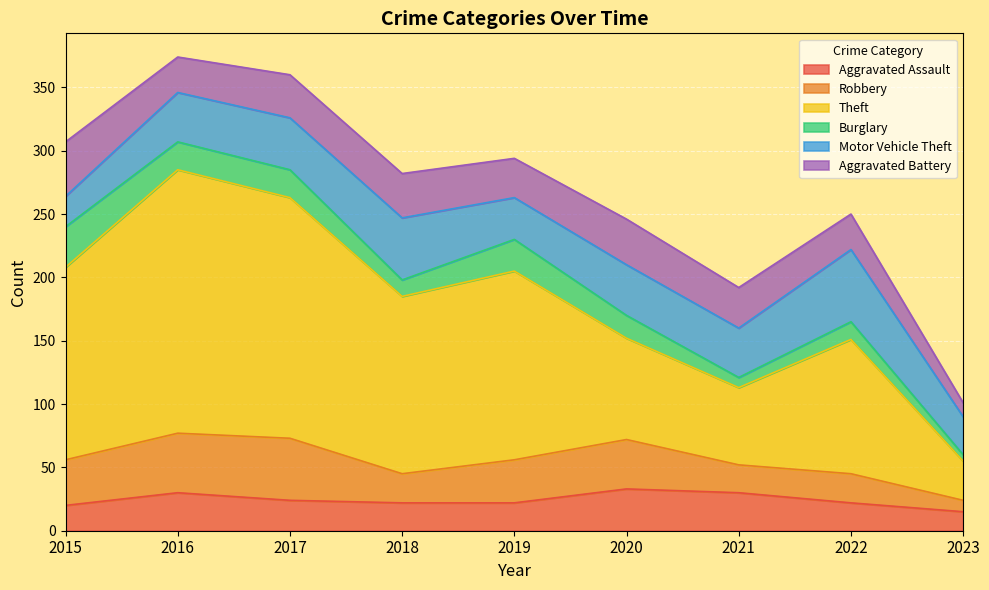

Between 2021 and 2022, which is larger?

2021